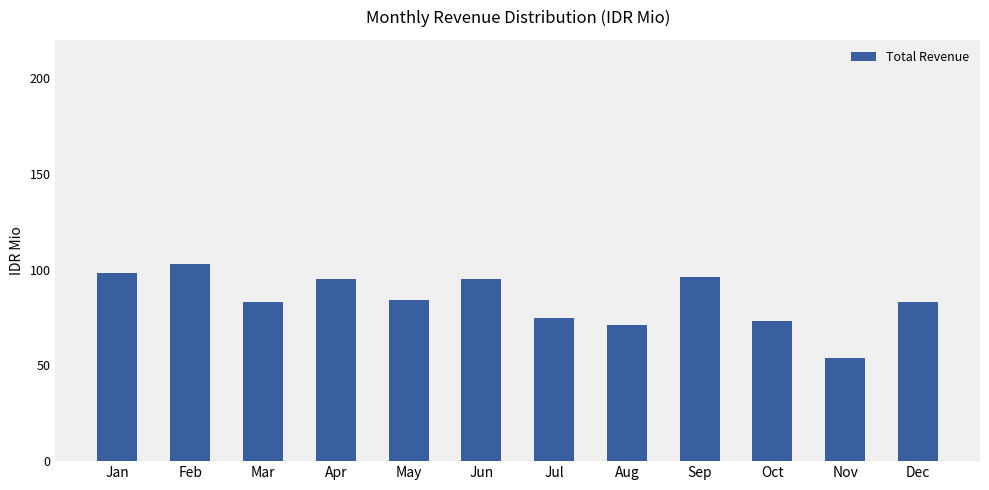

What is the difference between the values at Dec and Jul?

8